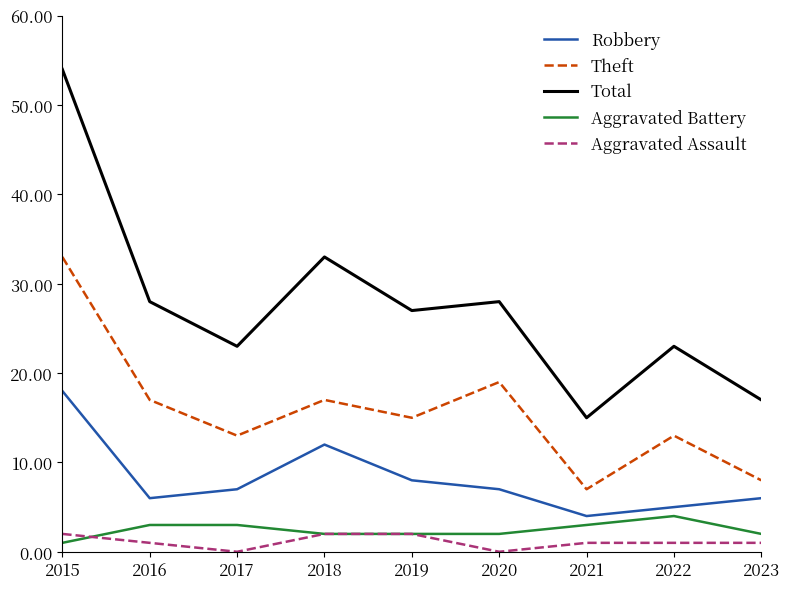

What is the sum of all Aggravated Assault values?

10